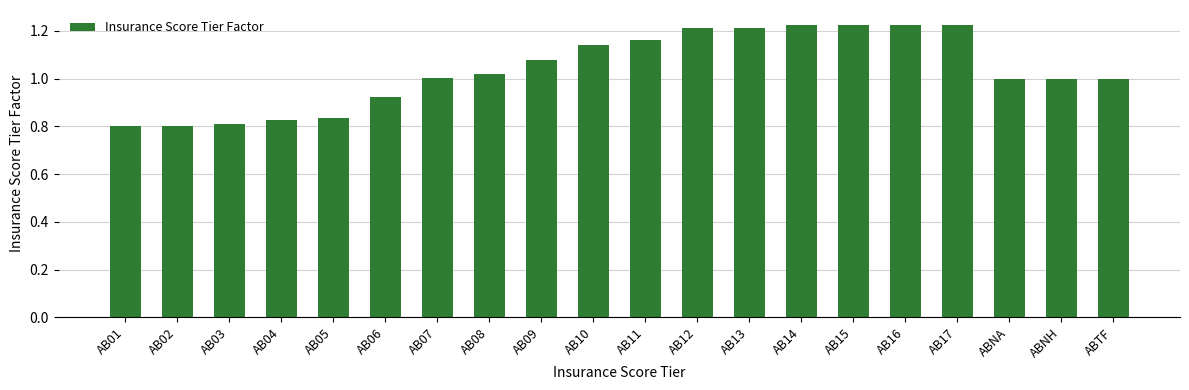

True or false: the data shows 0.4 at ABTF.

False